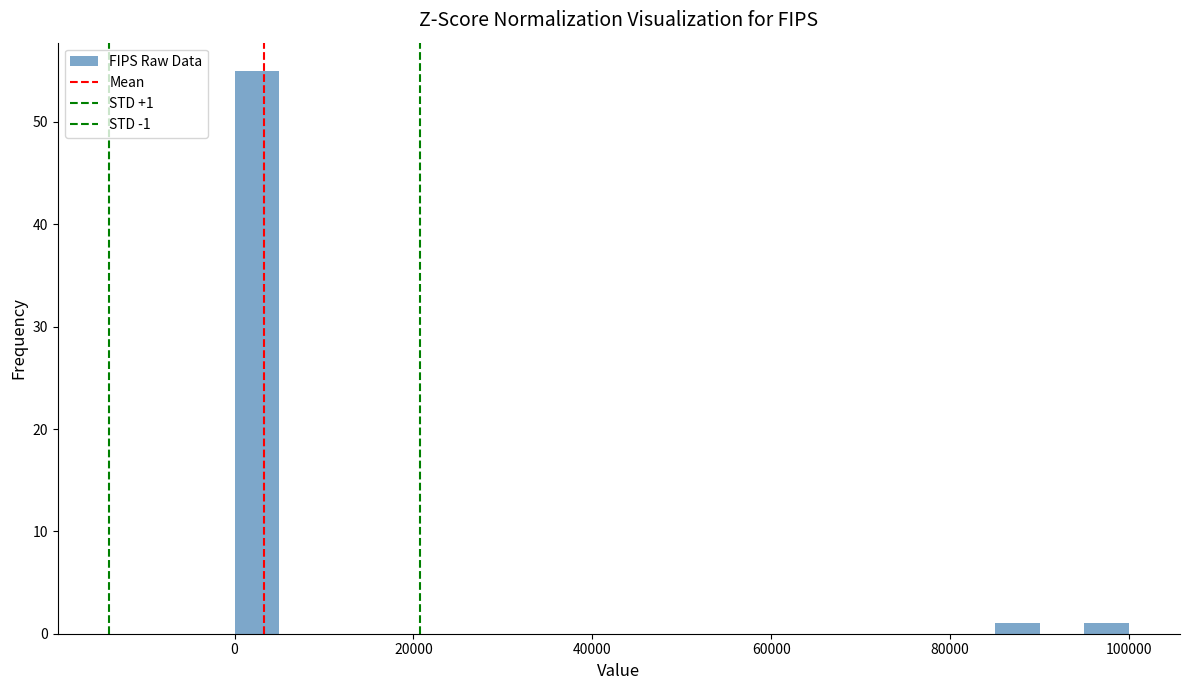

Read against the x-axis, roughly where is the centre of the tallest bar?

2000